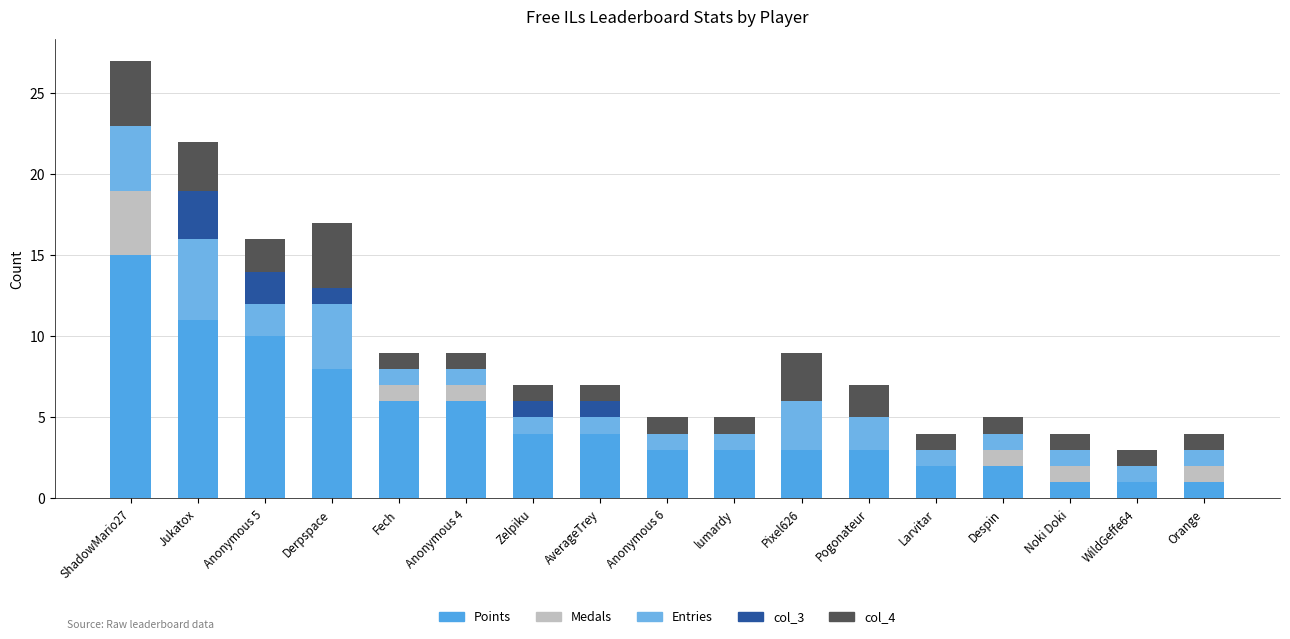

Is it true that col_4 equals 2 at Pixel626?

False